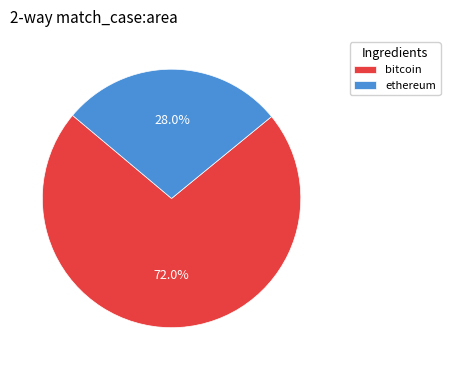

Is ethereum the majority of the pie?

No